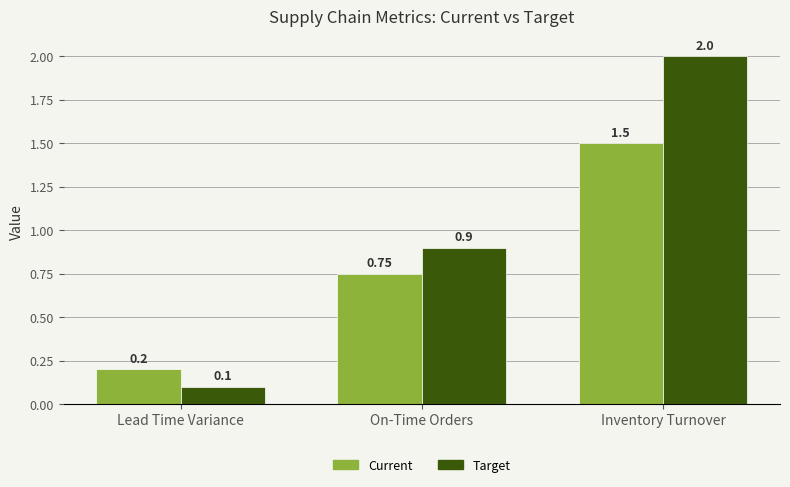

What is the sum of the Target values at Lead Time Variance and Inventory Turnover?

2.1